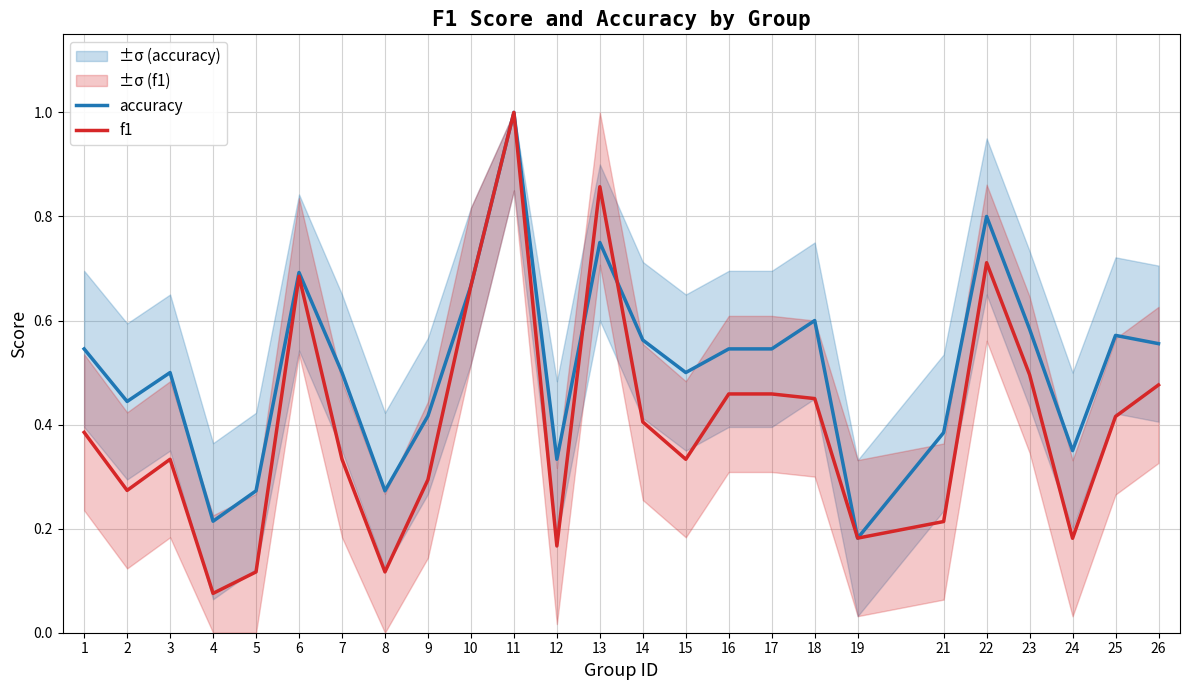

What is the difference between the maximum and minimum values in the accuracy series?

0.8